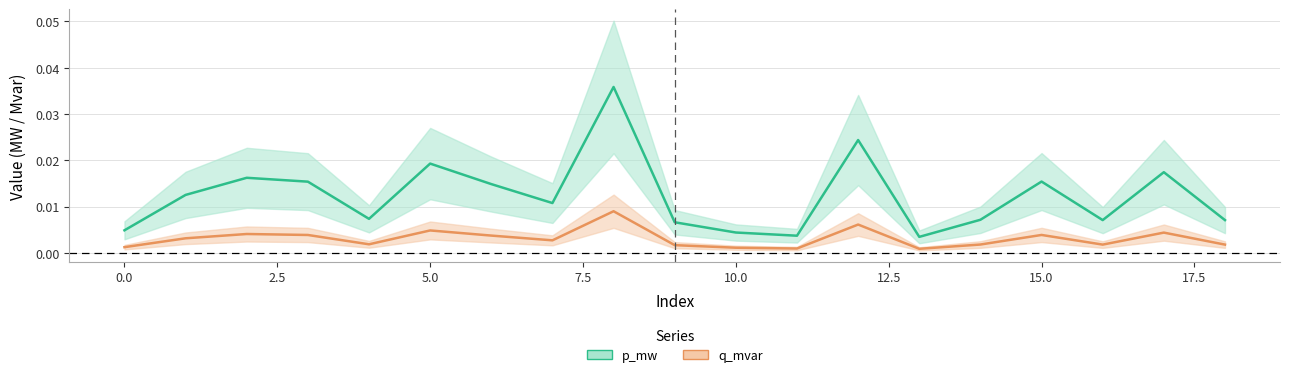

At which label is q_mvar closest to 0?

13